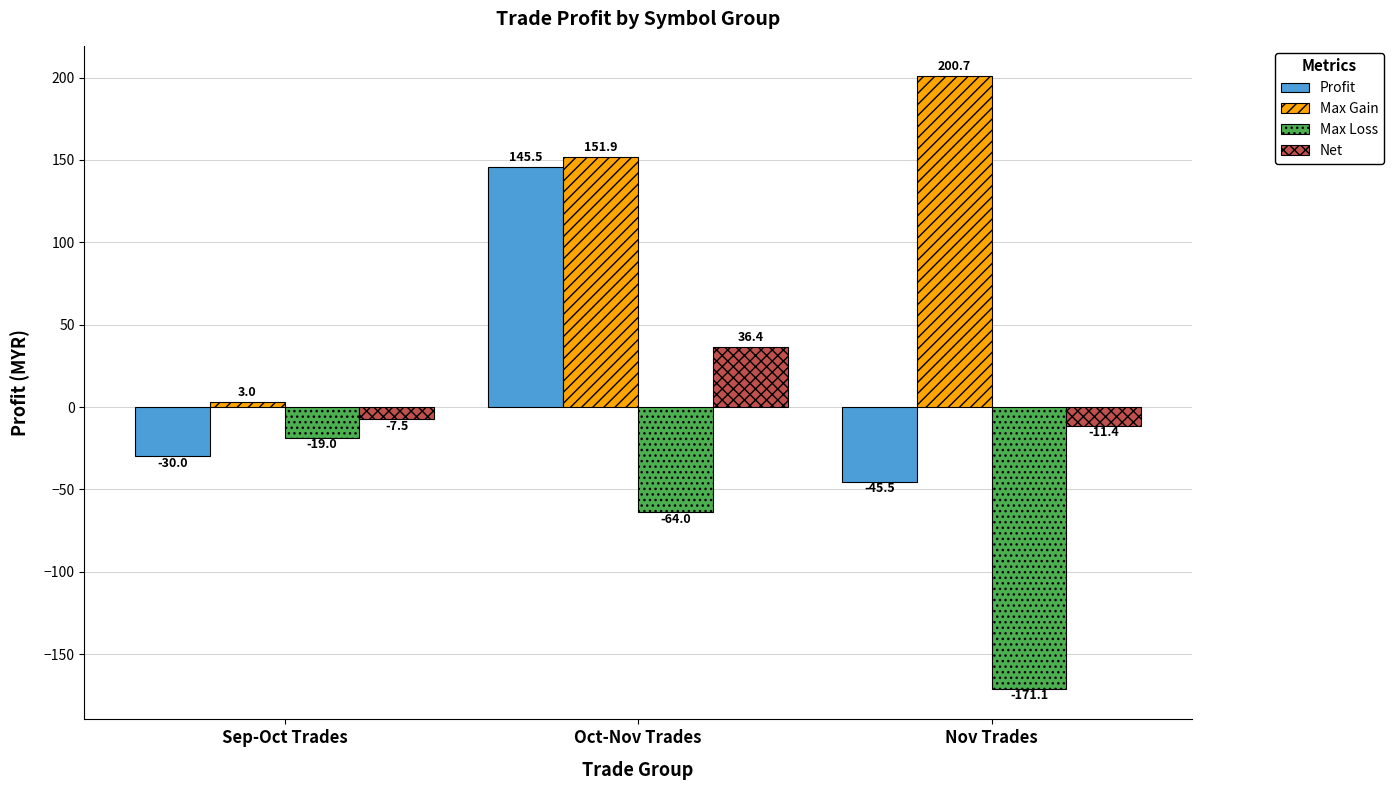

Which label corresponds to the smallest value in the chart?

Nov Trades